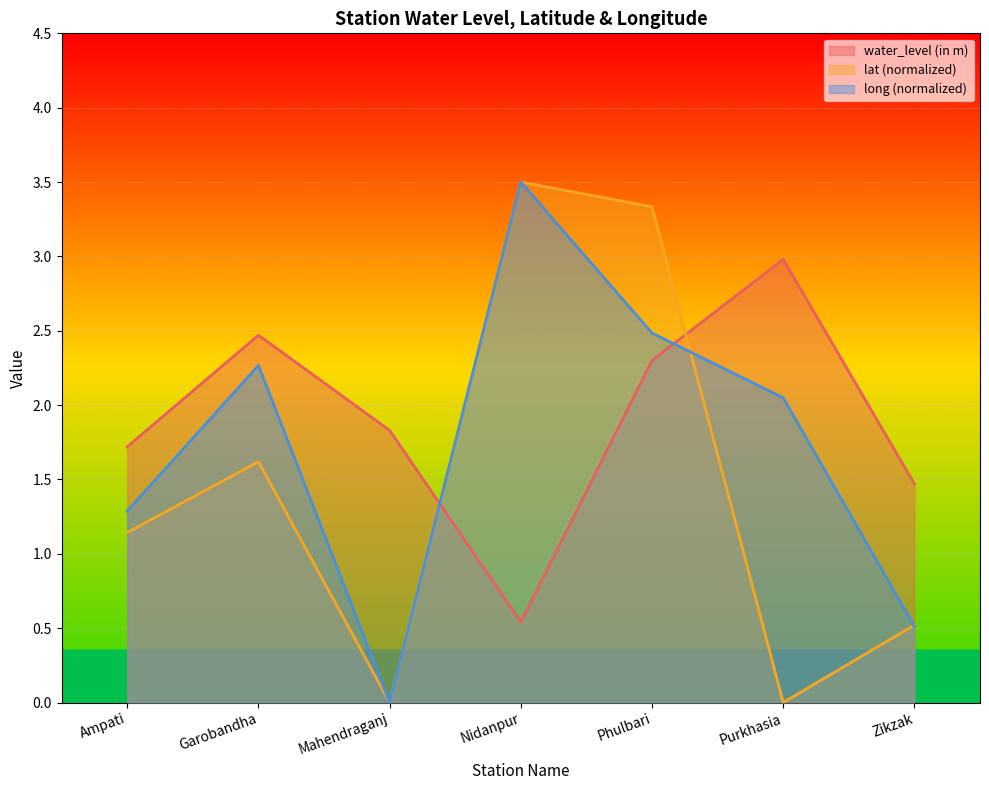

What position from the left is Nidanpur?

4